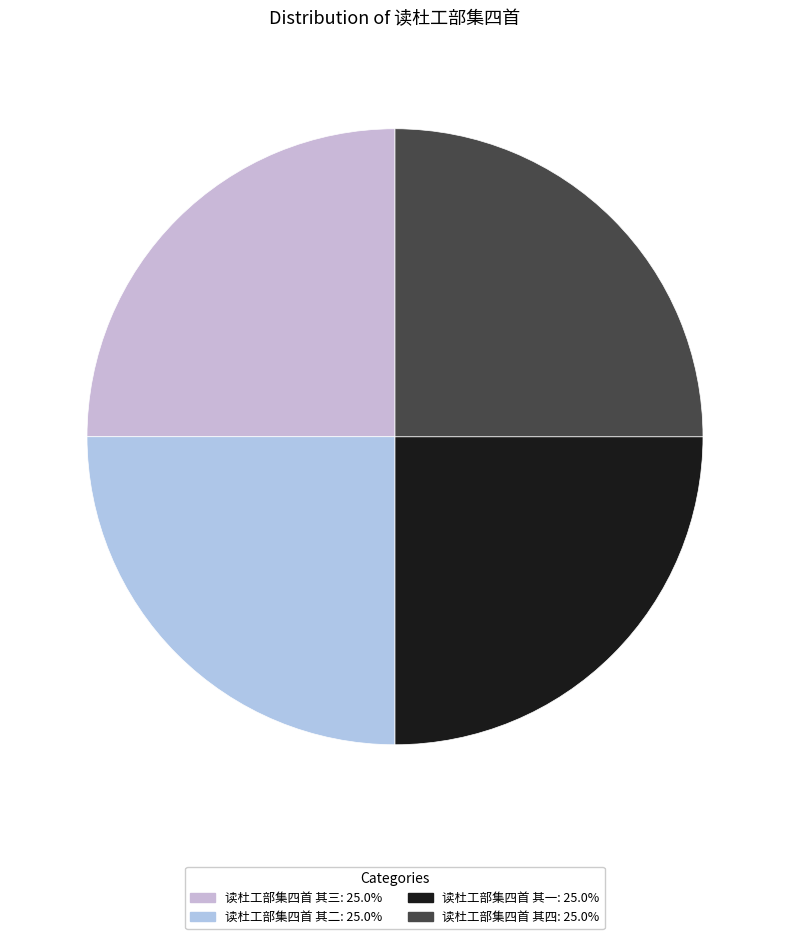

Does 读杜工部集四首 其一 account for over 50% of the chart?

No